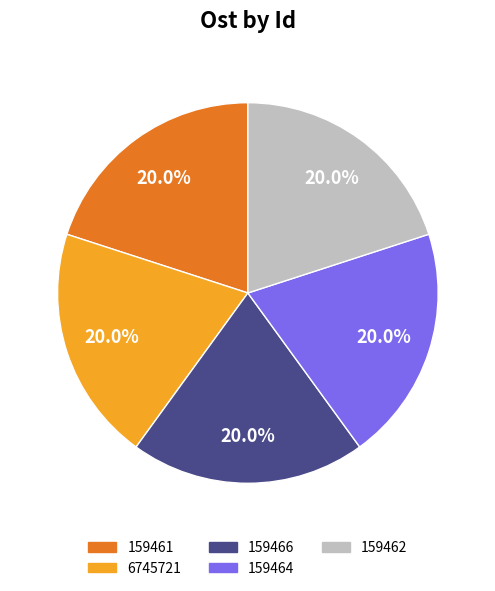

To the nearest percent, what percentage of the pie is 159461?

20%